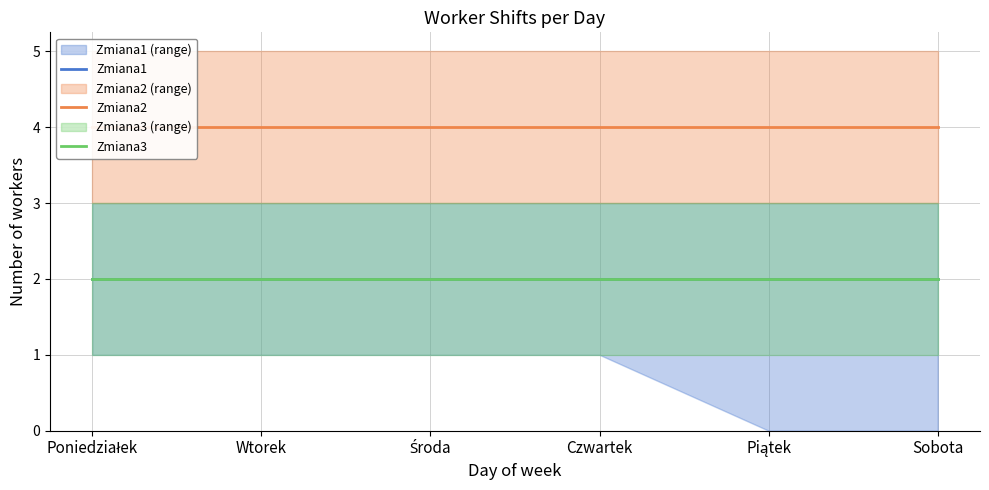

Rank the series at Czwartek from lowest to highest value.

Zmiana1, Zmiana3, Zmiana2